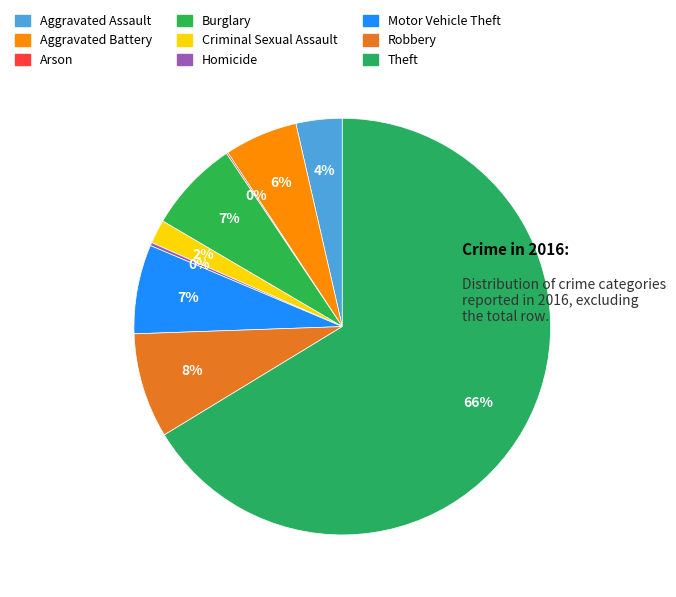

Approximately how many times larger is the value at Motor Vehicle Theft compared to Aggravated Assault?

1.9